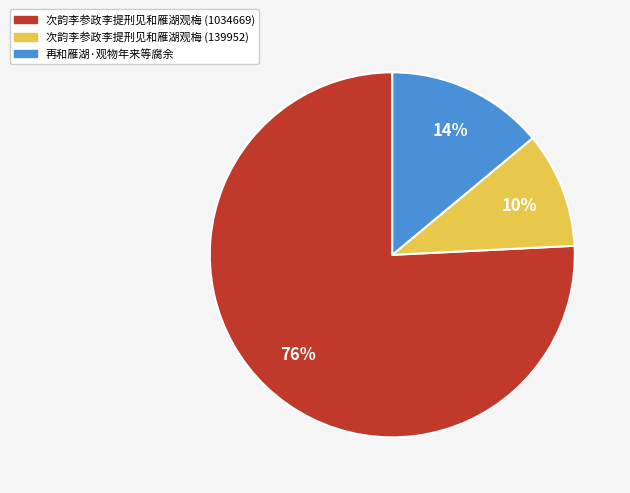

What percentage is the 次韵李参政李提刑见和雁湖观梅 (139952) slice, to the nearest percent?

10%